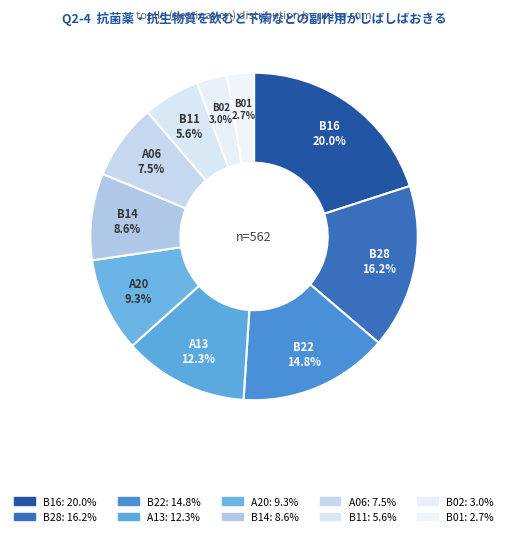

Which has a higher value, B14 or B22?

B22